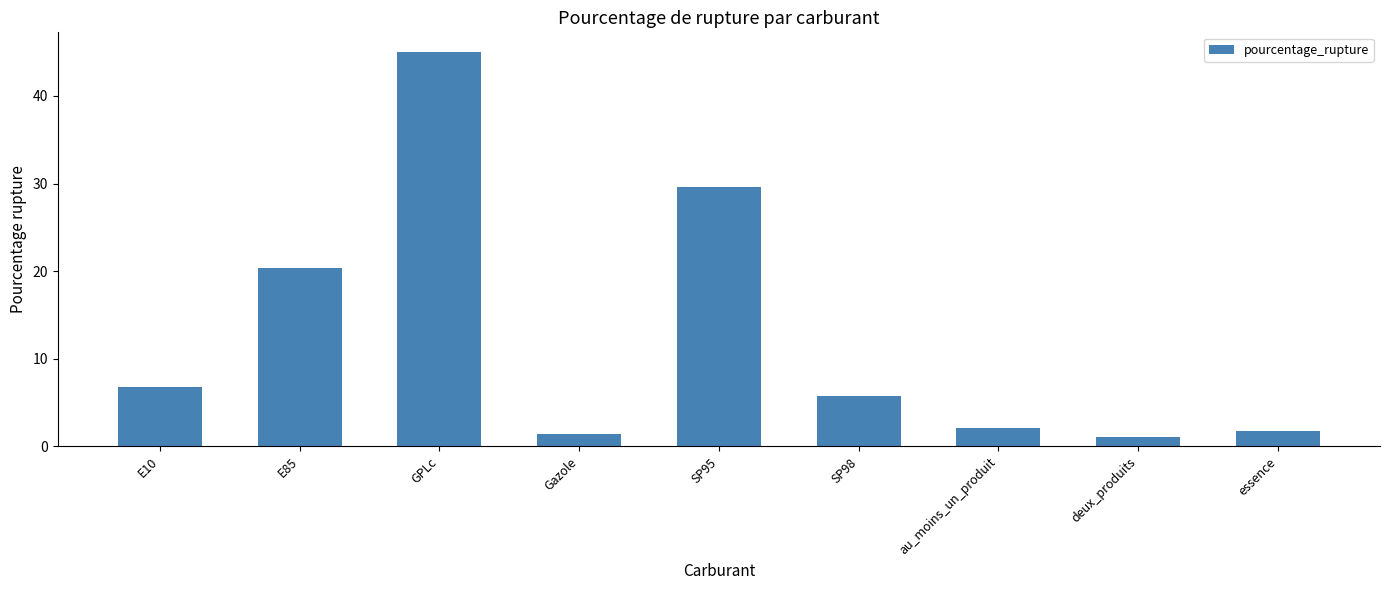

How many values exceed 5?

5